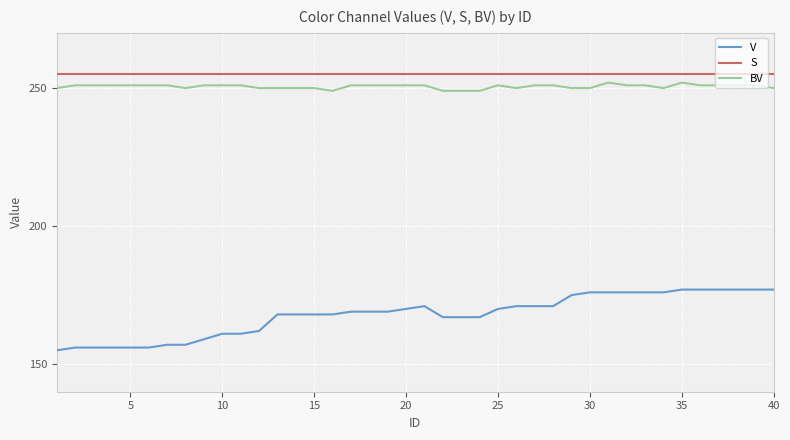

Reading left to right, transcribe all the data shown in this chart.

V: 155	156	156	156	156	156	157	157	159	161	161	162	168	168	168	168	169	169	169	170	171	167	167	167	170	171	171	171	175	176	176	176	176	176	177	177	177	177	177	177
S: 255	255	255	255	255	255	255	255	255	255	255	255	255	255	255	255	255	255	255	255	255	255	255	255	255	255	255	255	255	255	255	255	255	255	255	255	255	255	255	255
BV: 250	251	251	251	251	251	251	250	251	251	251	250	250	250	250	249	251	251	251	251	251	249	249	249	251	250	251	251	250	250	252	251	251	250	252	251	251	251	251	250